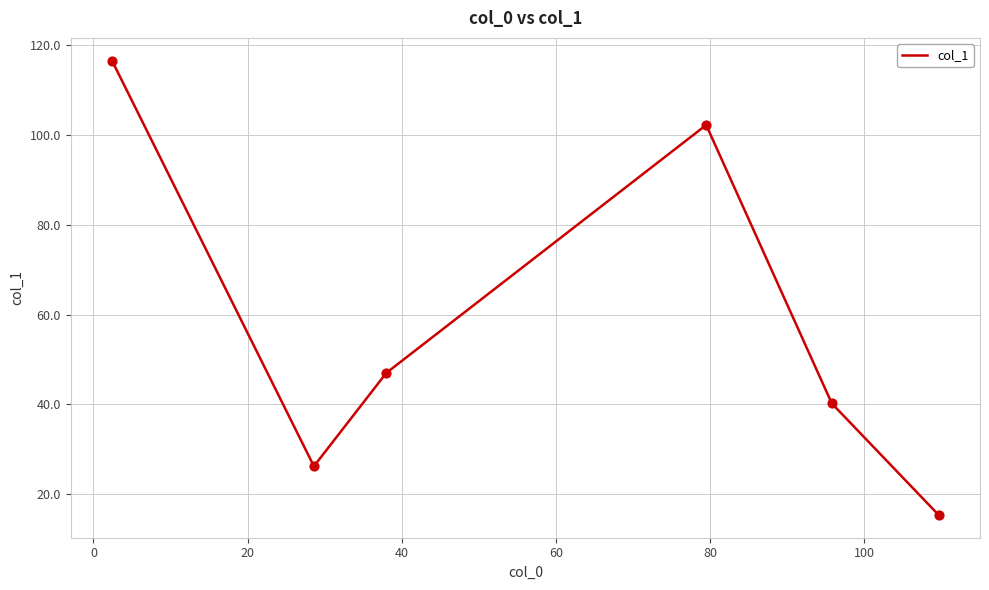

What is the maximum value shown in the chart?

116.6